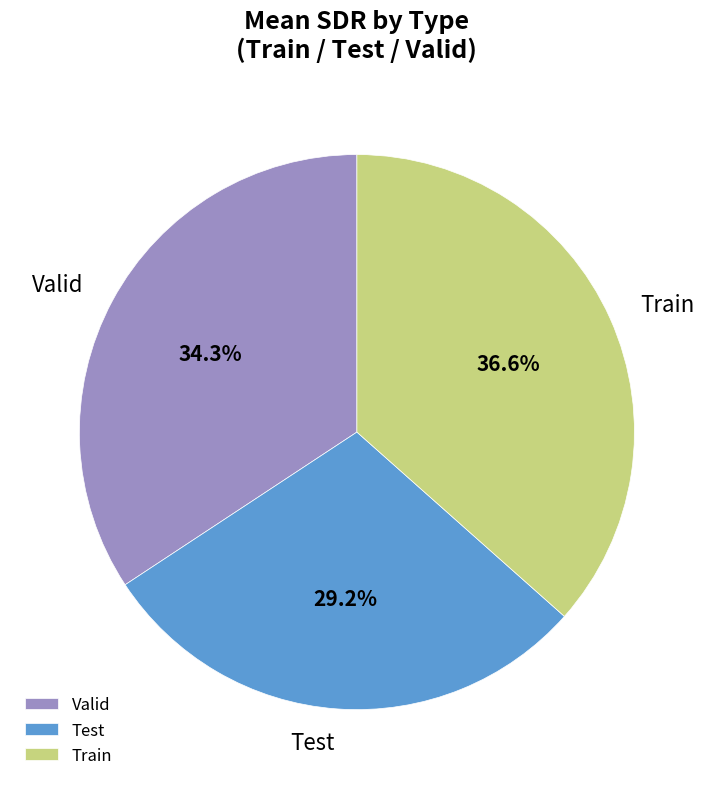

Combined, do Test and Train account for over 50%?

Yes